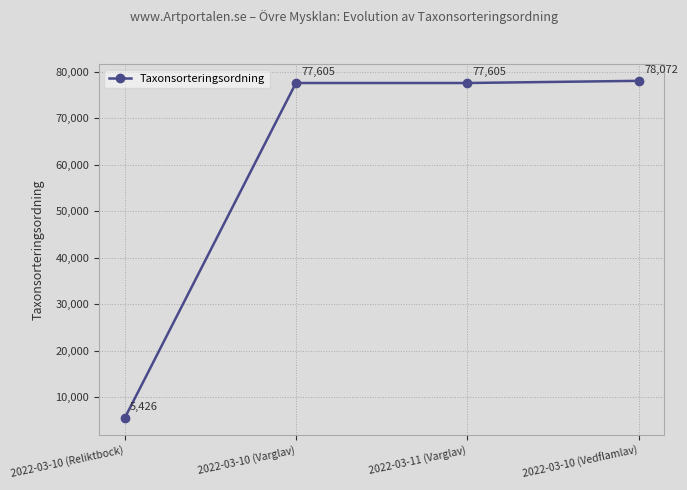

Is it true that the value at 2022-03-10 (Reliktbock) is 5426?

True